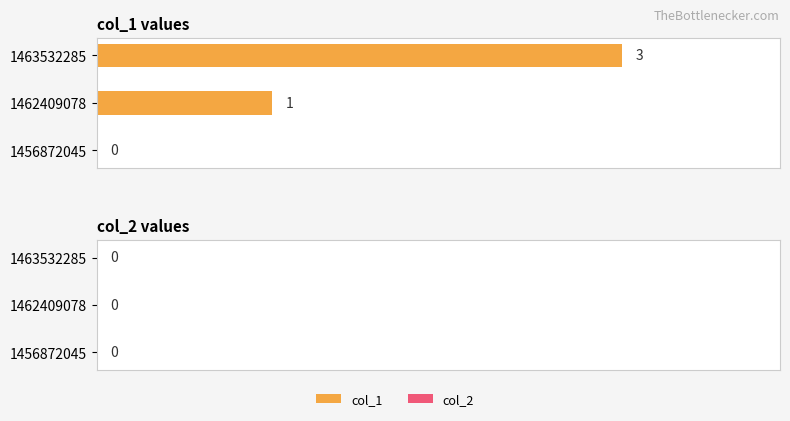

Where is the data nearest to the value 1?

1462409078